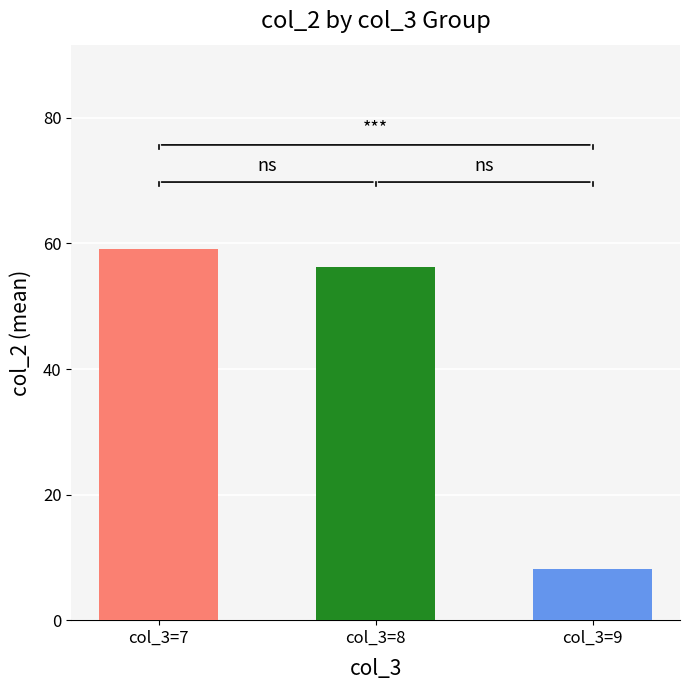

Which label corresponds to the smallest value in the chart?

col_3=9